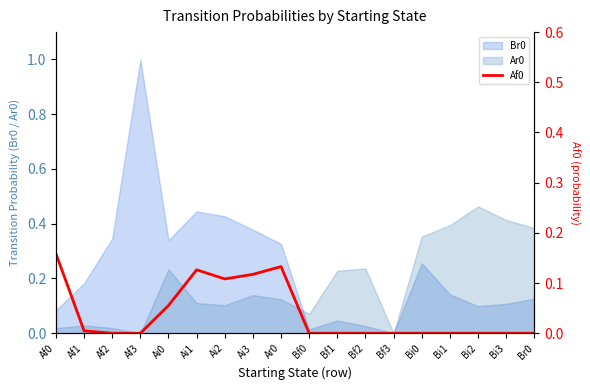

List the labels in order of value, smallest first.

Af2, Af3, Bf0, Bf1, Bf2, Bf3, Bi0, Bi1, Bi2, Bi3, Br0, Af1, Ai0, Ai2, Ai3, Ai1, Ar0, Af0